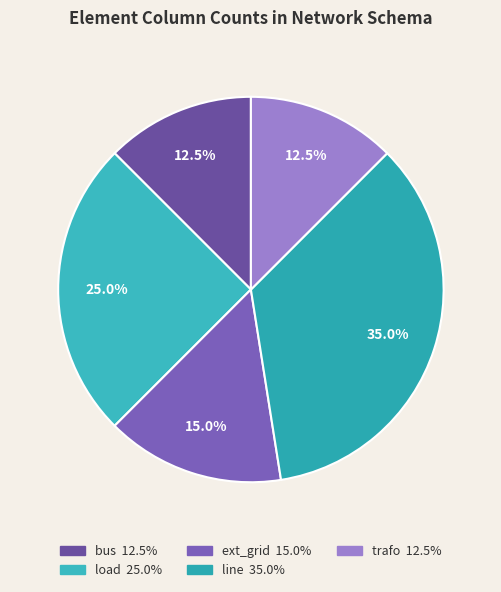

What is the largest slice in the pie chart?

line